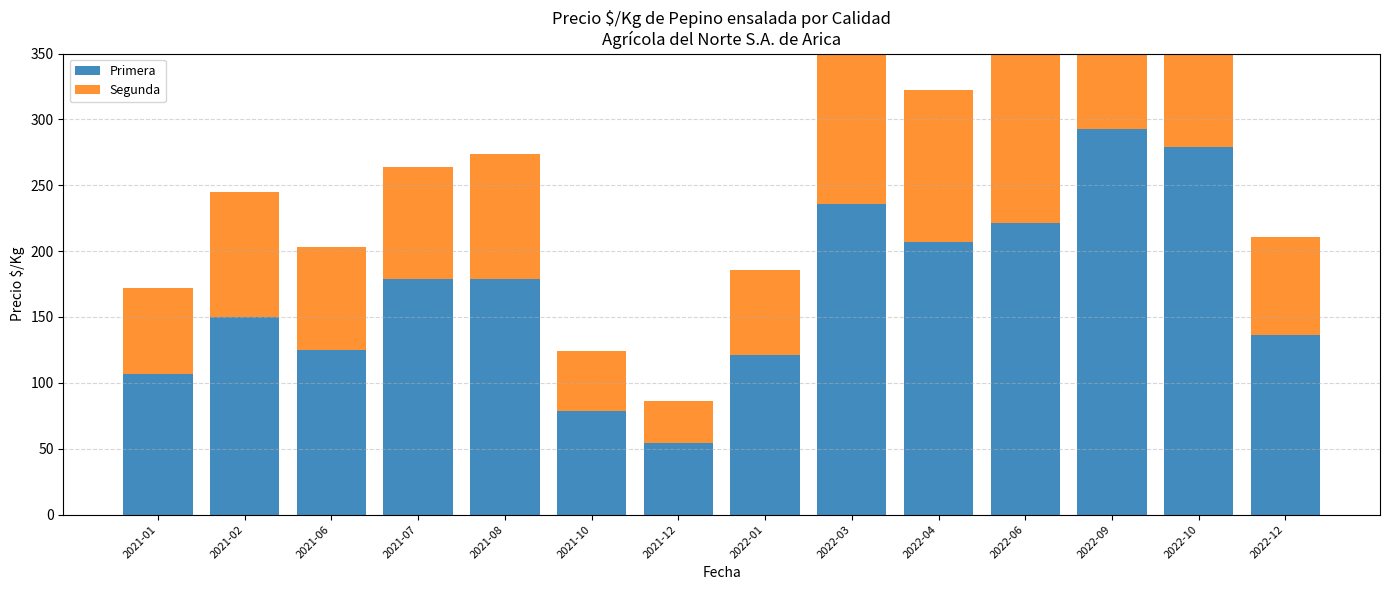

True or false: Primera has a value of 210 at 2021-02.

False